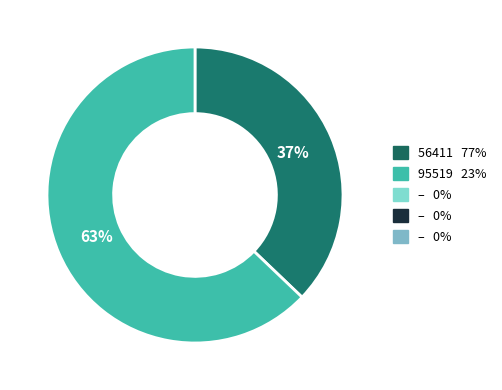

To the nearest percent, what is the difference between the largest and smallest slice percentages?

26%